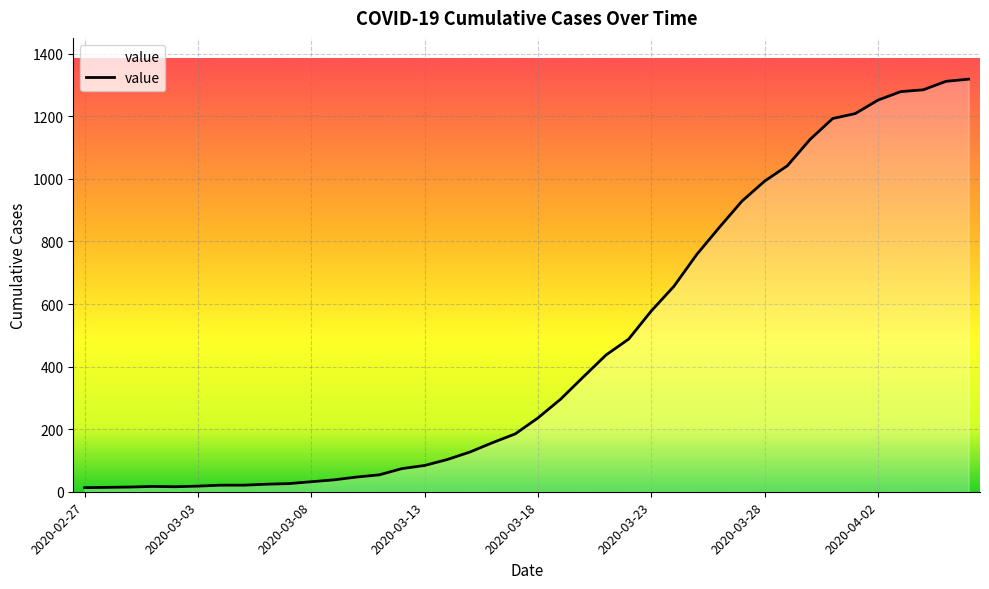

What is the difference between the maximum and minimum values?

1306